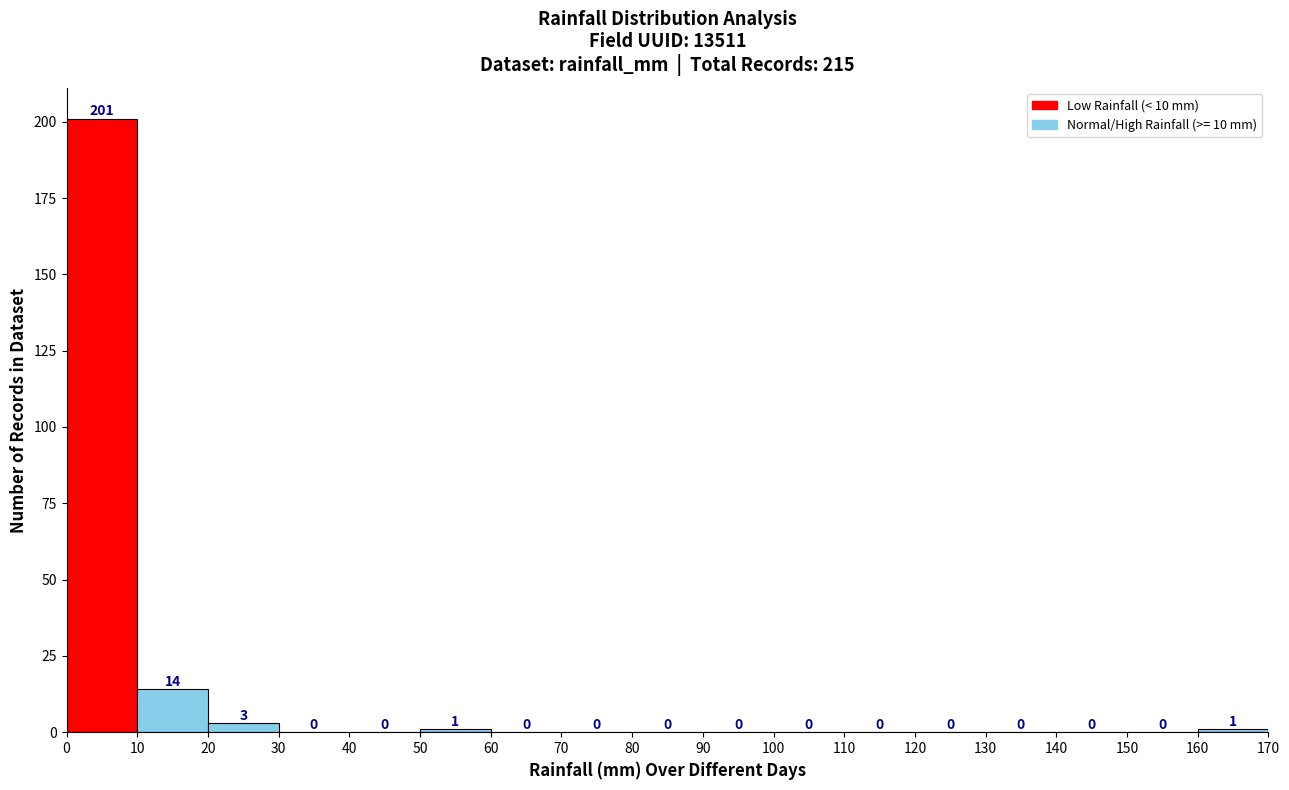

What is the height of the bar covering 50 to 60 on the x-axis?

1